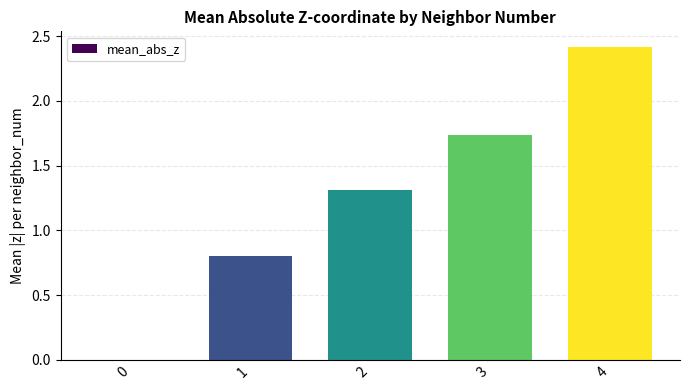

Read the value at 4.

2.4